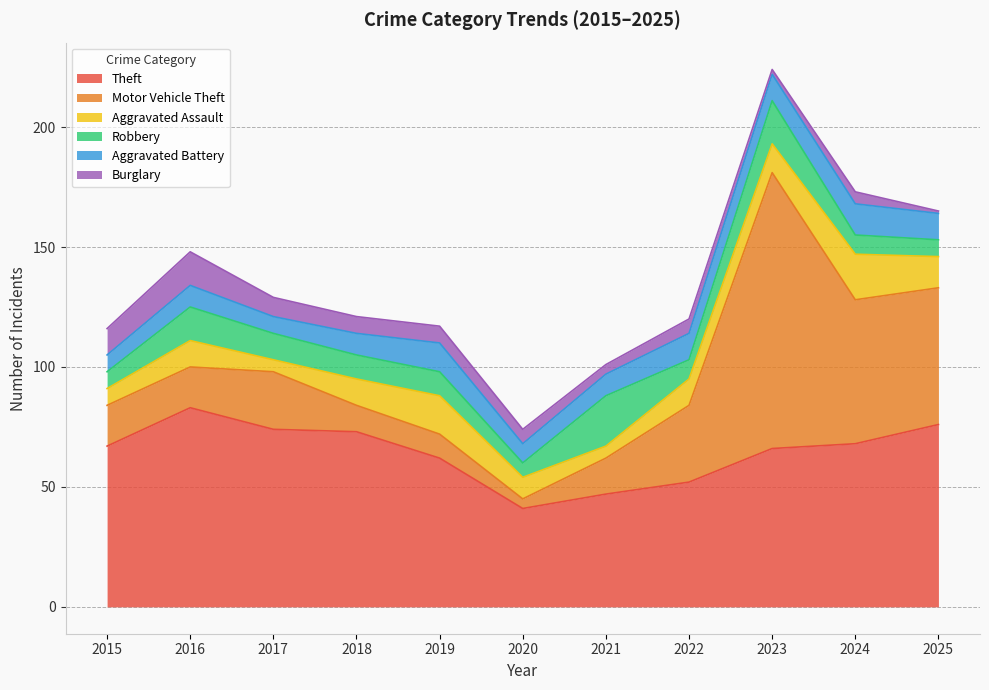

What is the spread (max minus min) of values at 2015?

60